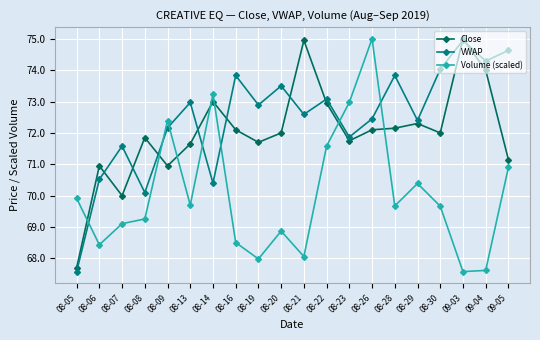

True or false: VWAP has a value of 98.0 at 09-04.

False